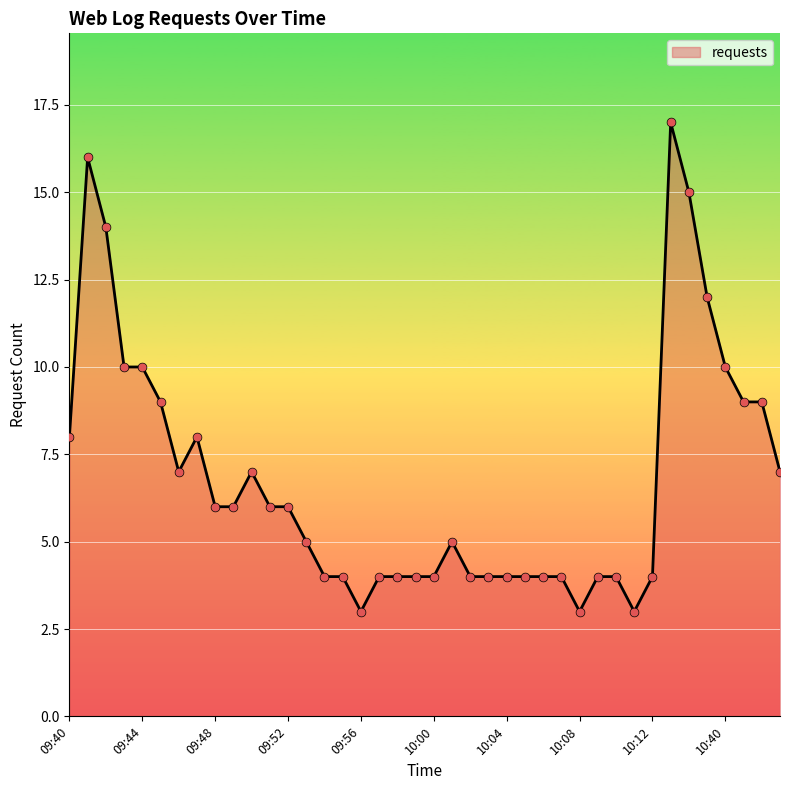

What is the maximum value shown in the chart?

17